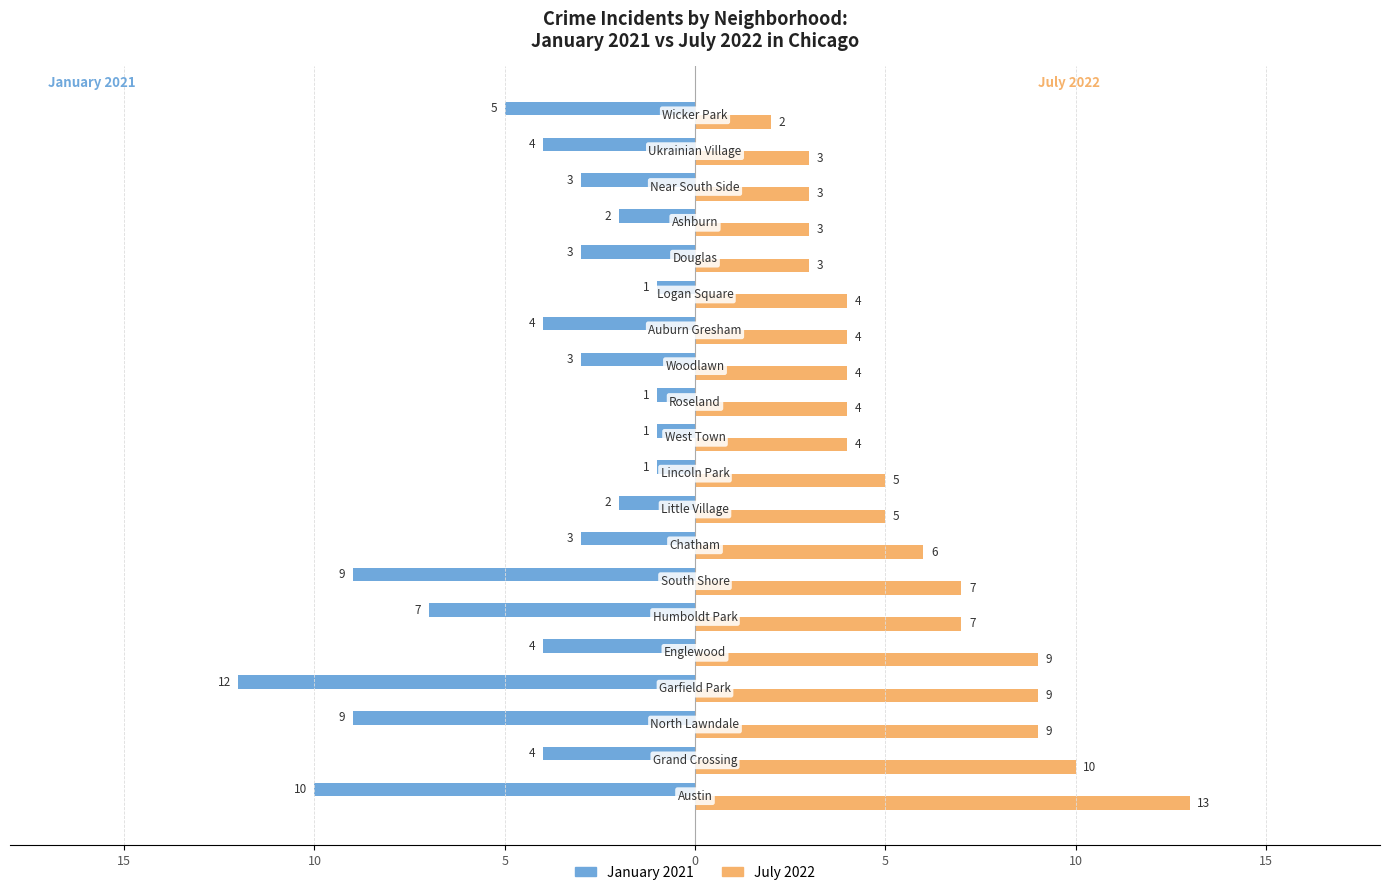

What is the value of the July 2022 bar at the 12th from the left?

4